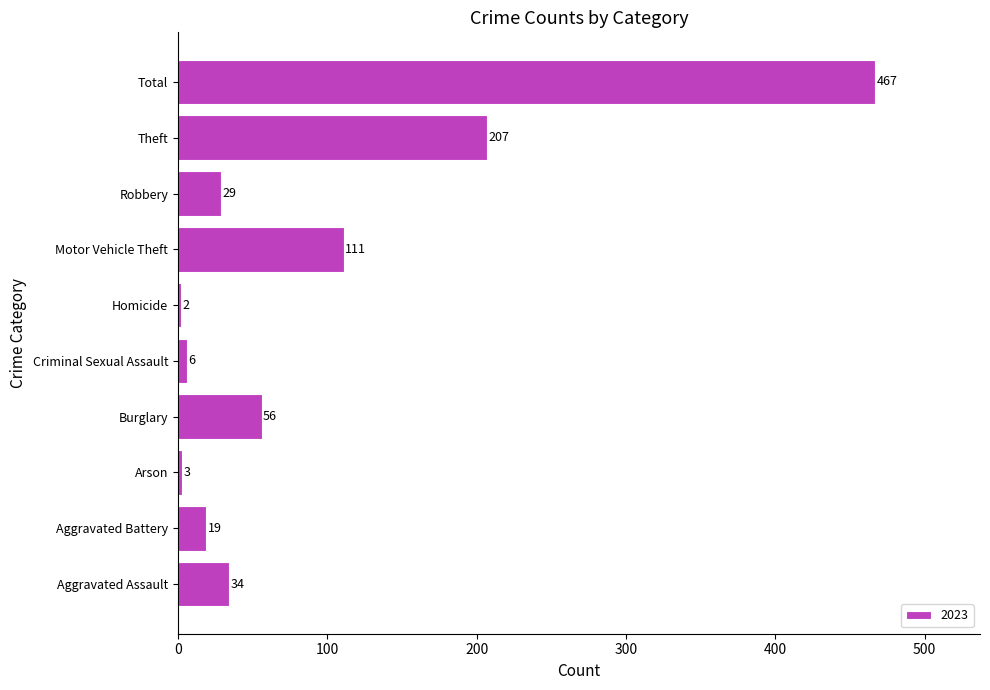

Count the number of data series in this chart.

1